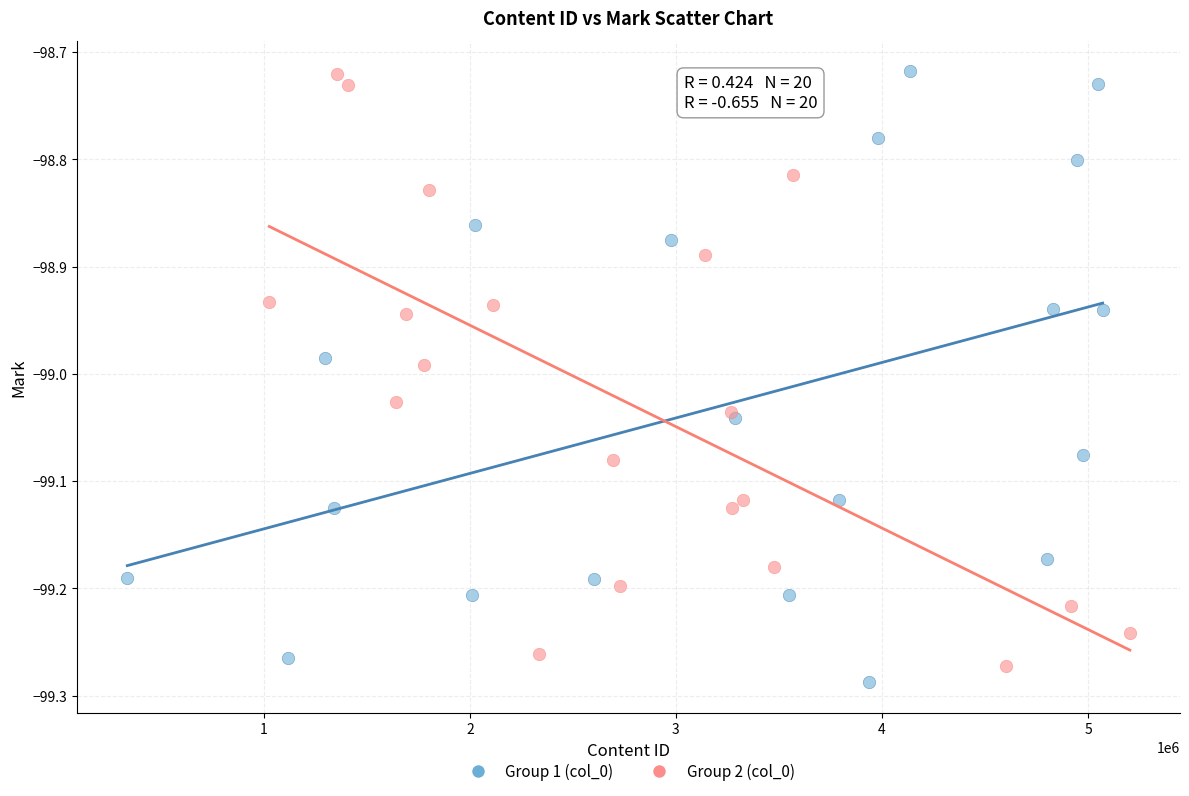

What are all the series names shown in the legend?

Group 1 (col_0), Group 2 (col_0)